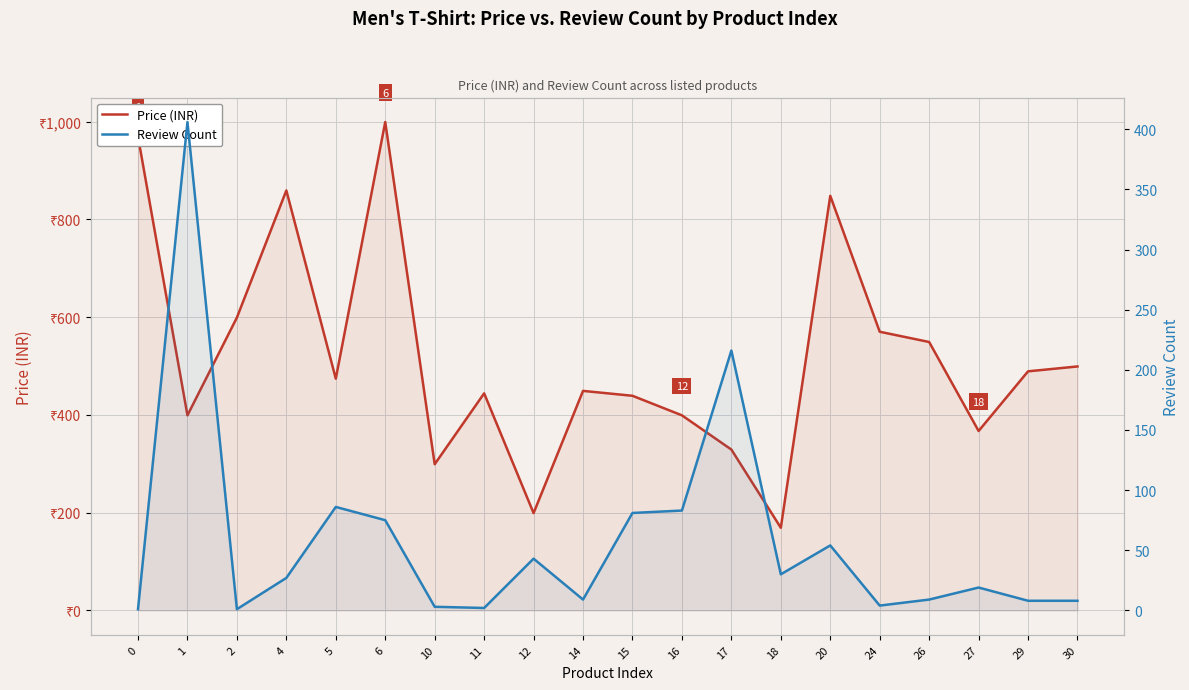

Which series has the largest total across all categories?

Price (INR)